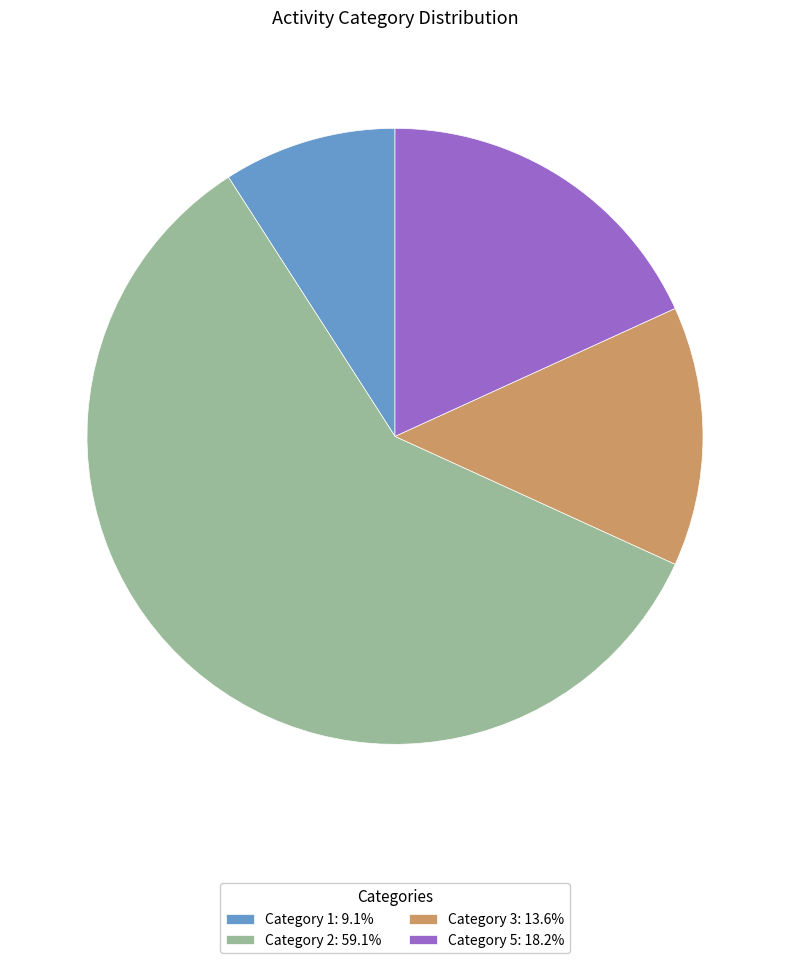

Is there a majority slice in this chart?

Yes